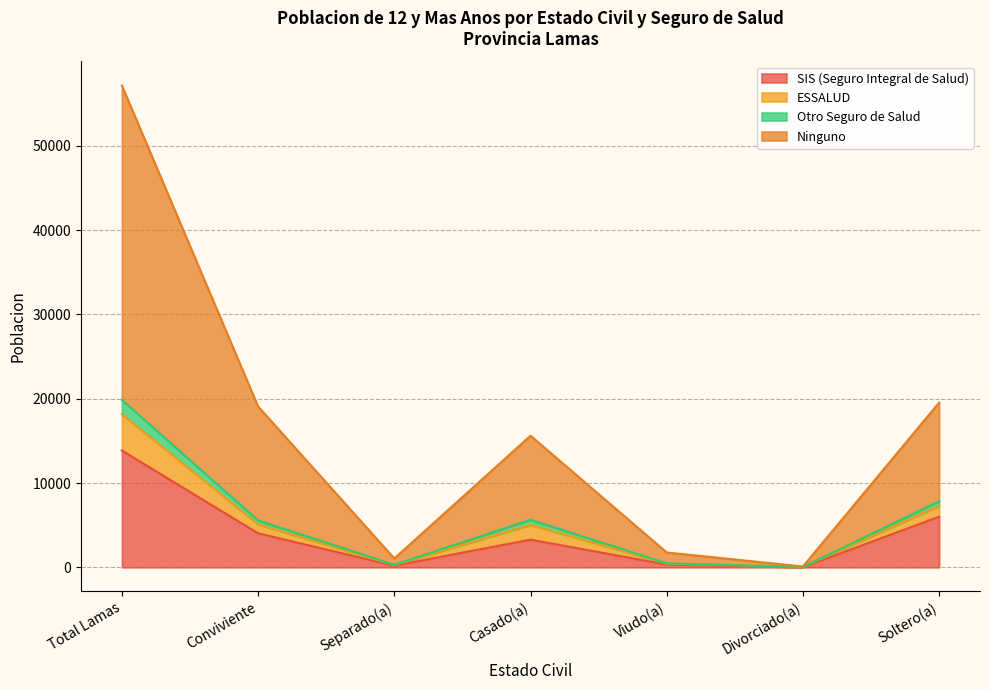

What is the total value across all series at Total Lamas?

57141